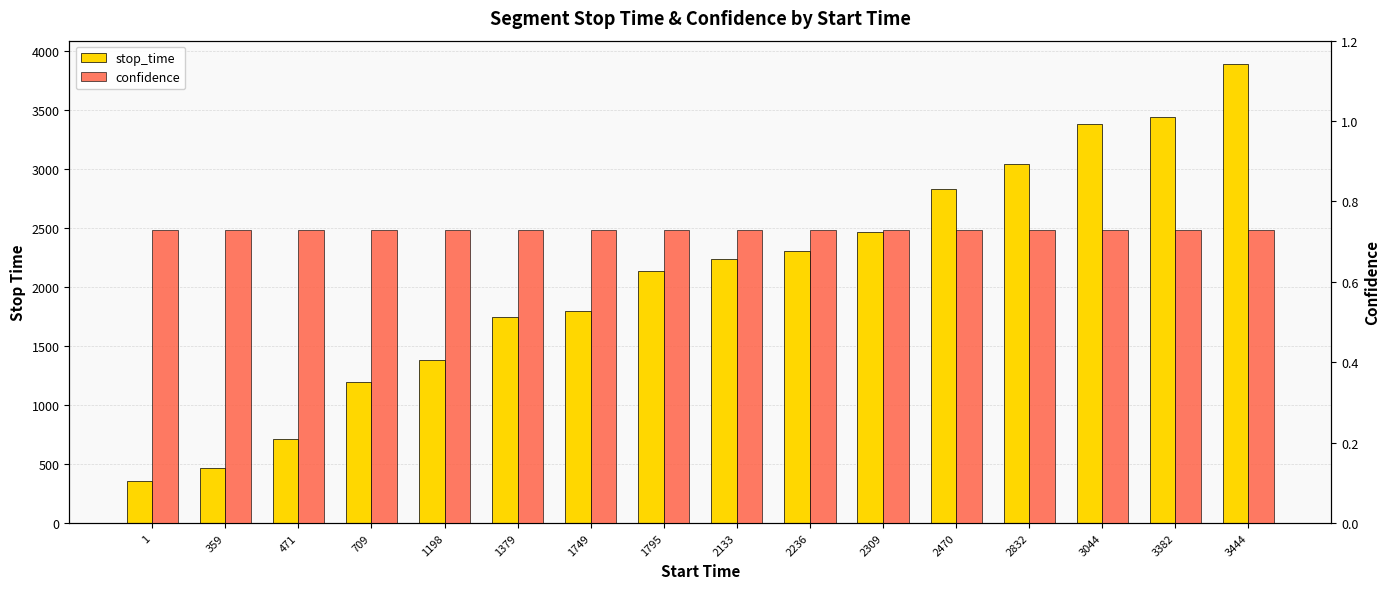

Between 2832 and 359, which is larger?

2832